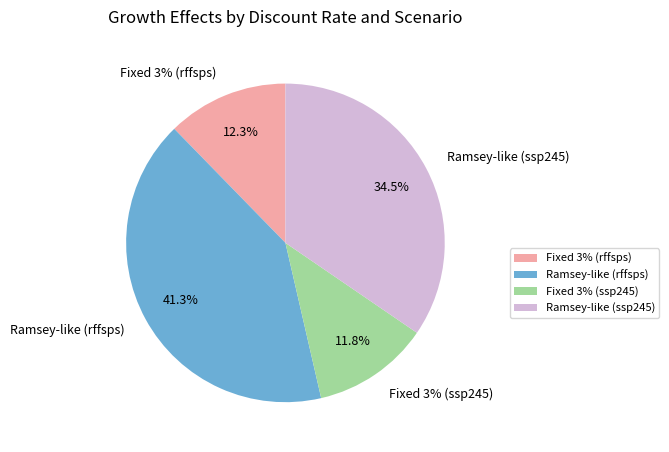

To the nearest percent, what is the combined percentage of Ramsey-like (rffsps) and Ramsey-like (ssp245)?

76%